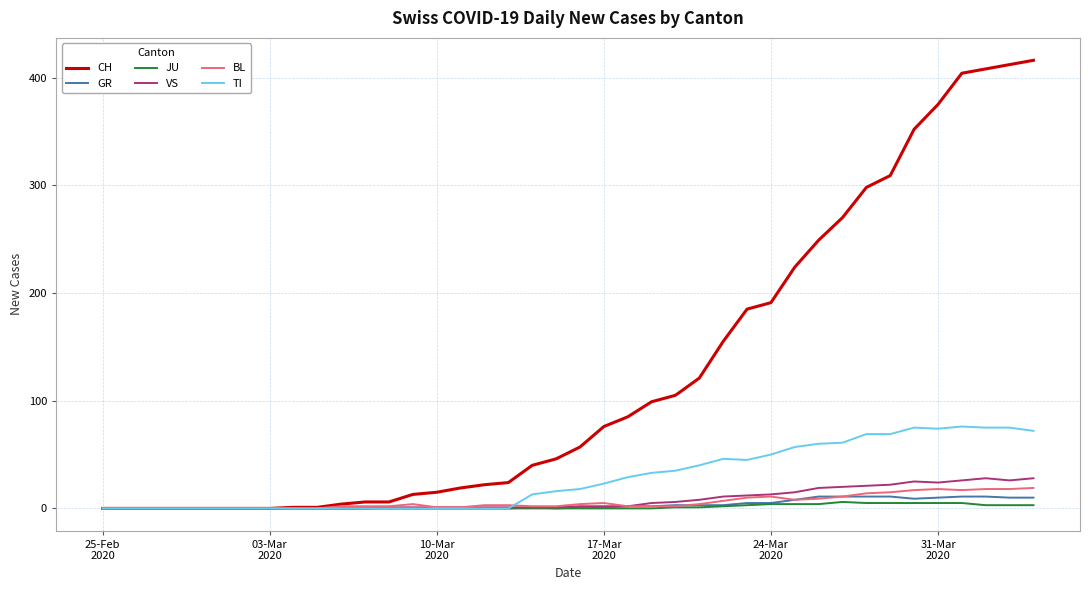

What is the sum of all TI values?

1111